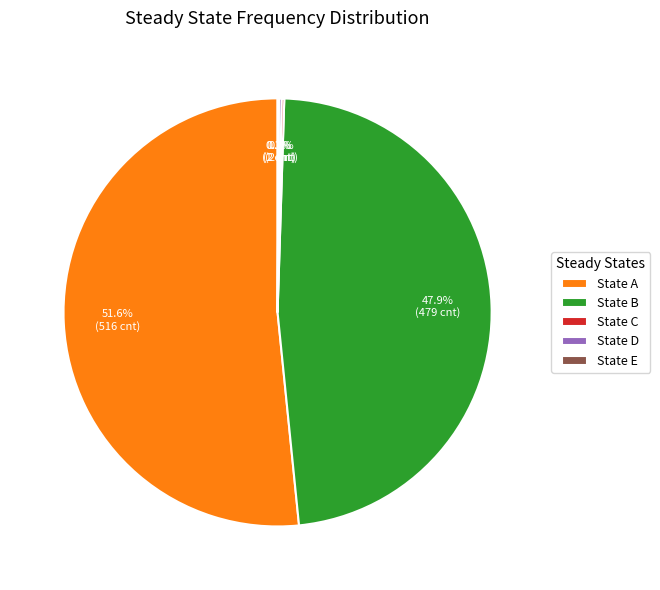

Is there any slice that represents more than half of the pie?

Yes